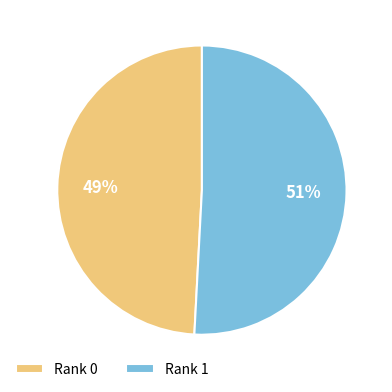

To the nearest percent, what portion does Rank 0 represent?

49%